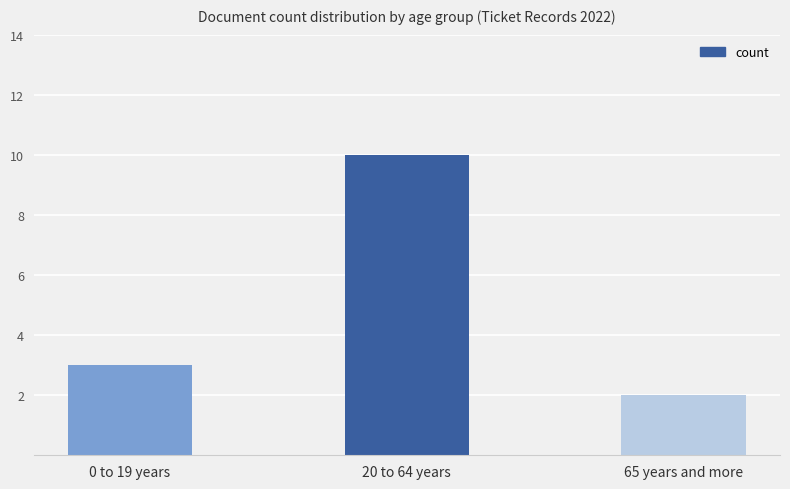

What is the smallest value displayed?

2